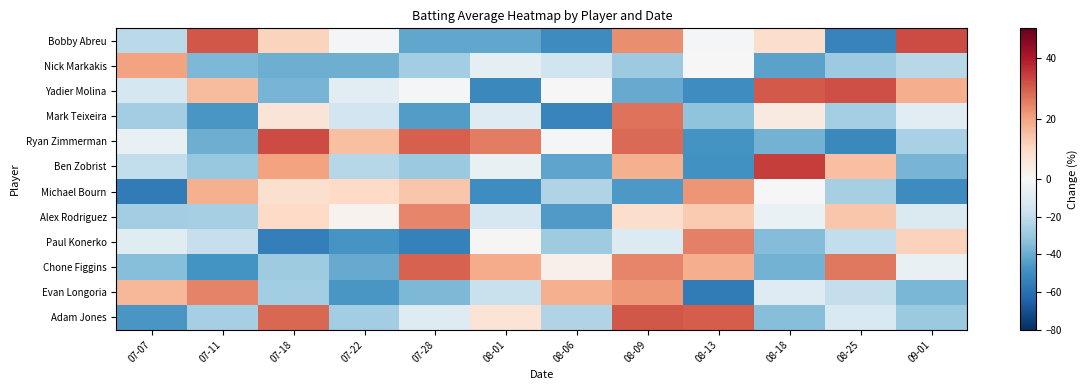

Which series changed the most between 07-07 and 07-22?

Michael Bourn